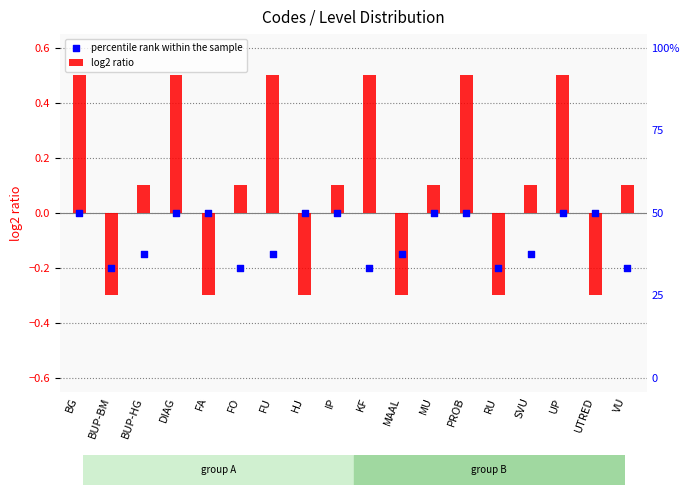

Which series contains the lowest Y value?

log2 ratio